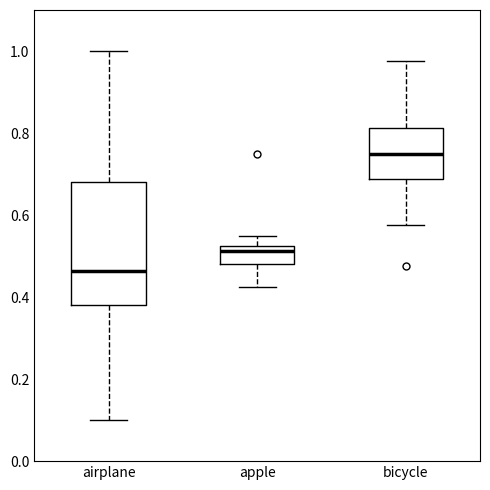

Which box's median line is the lowest?

airplane